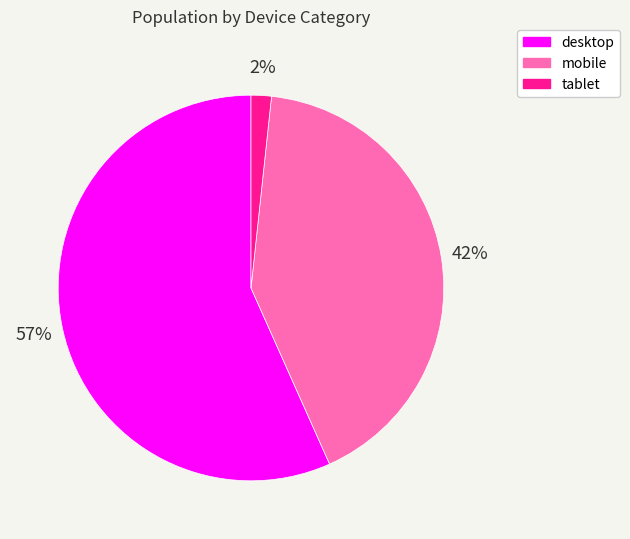

Which category accounts for the majority?

desktop